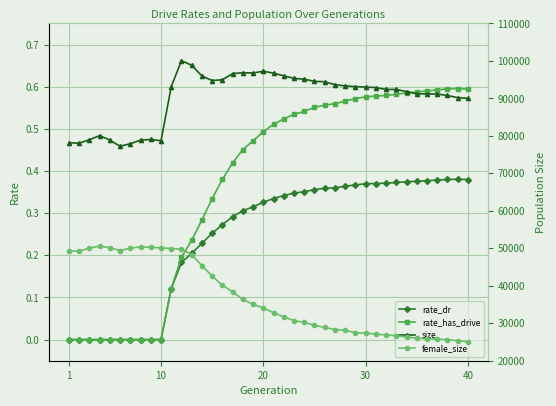

Where does the female_size series first go above 34071?

1